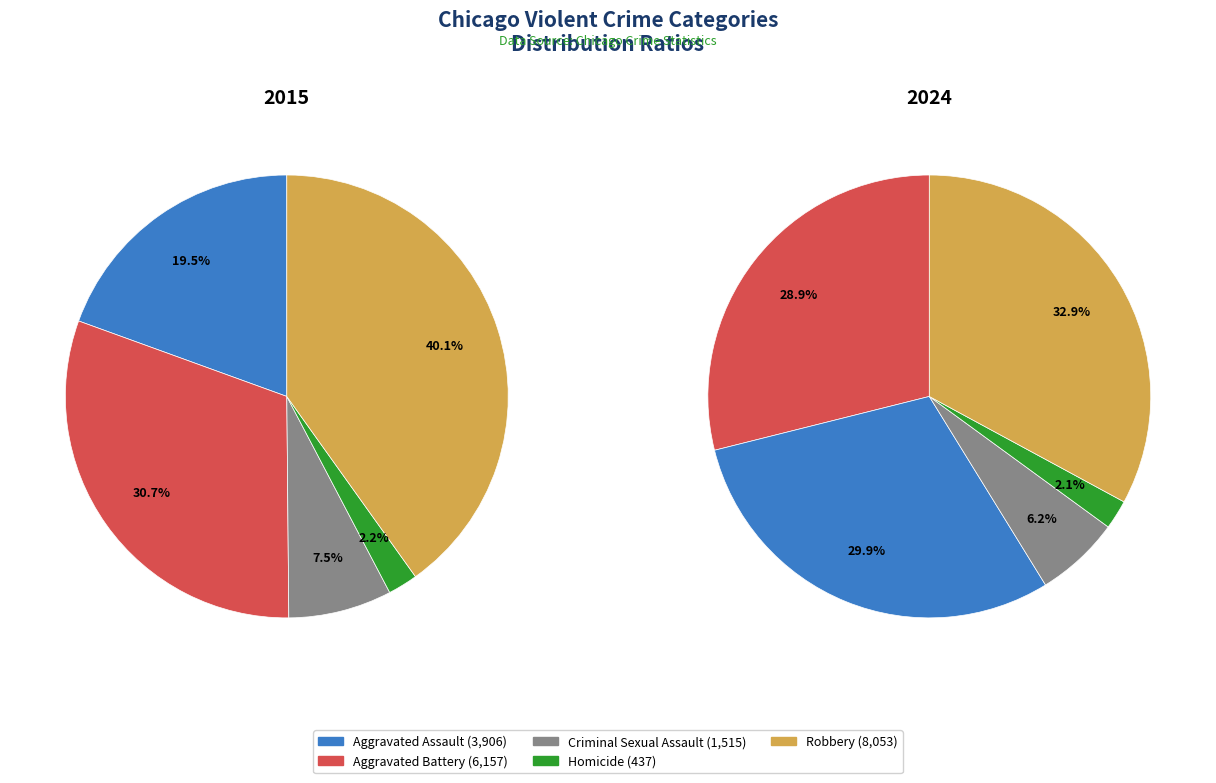

What percentage is NOT represented by Criminal Sexual Assault?

92.5%